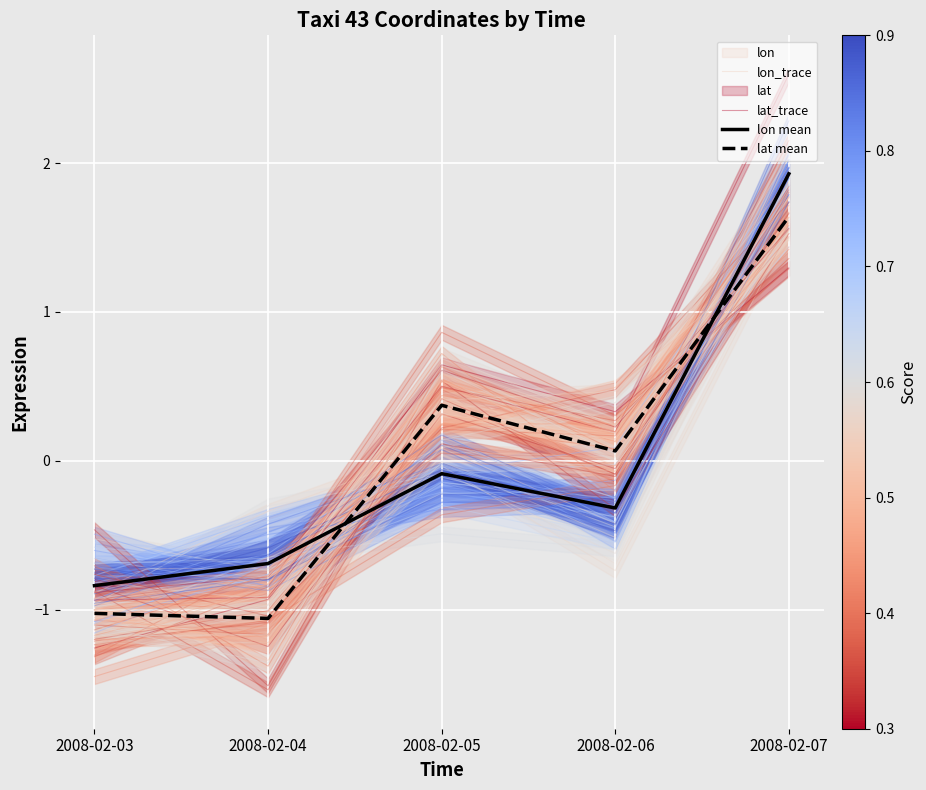

At 2008-02-04, list the series in order from smallest to largest.

lat mean, lat_trace, lon_trace, lon mean